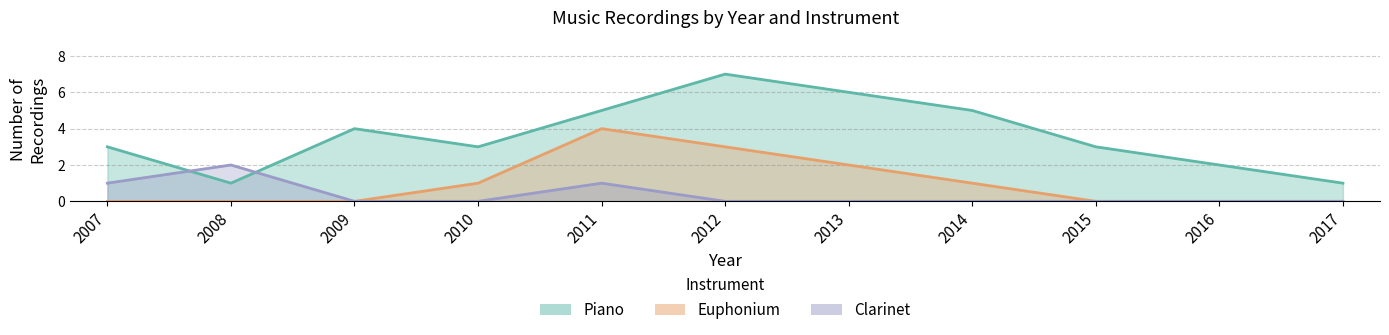

Which series has the largest total across all categories?

Piano